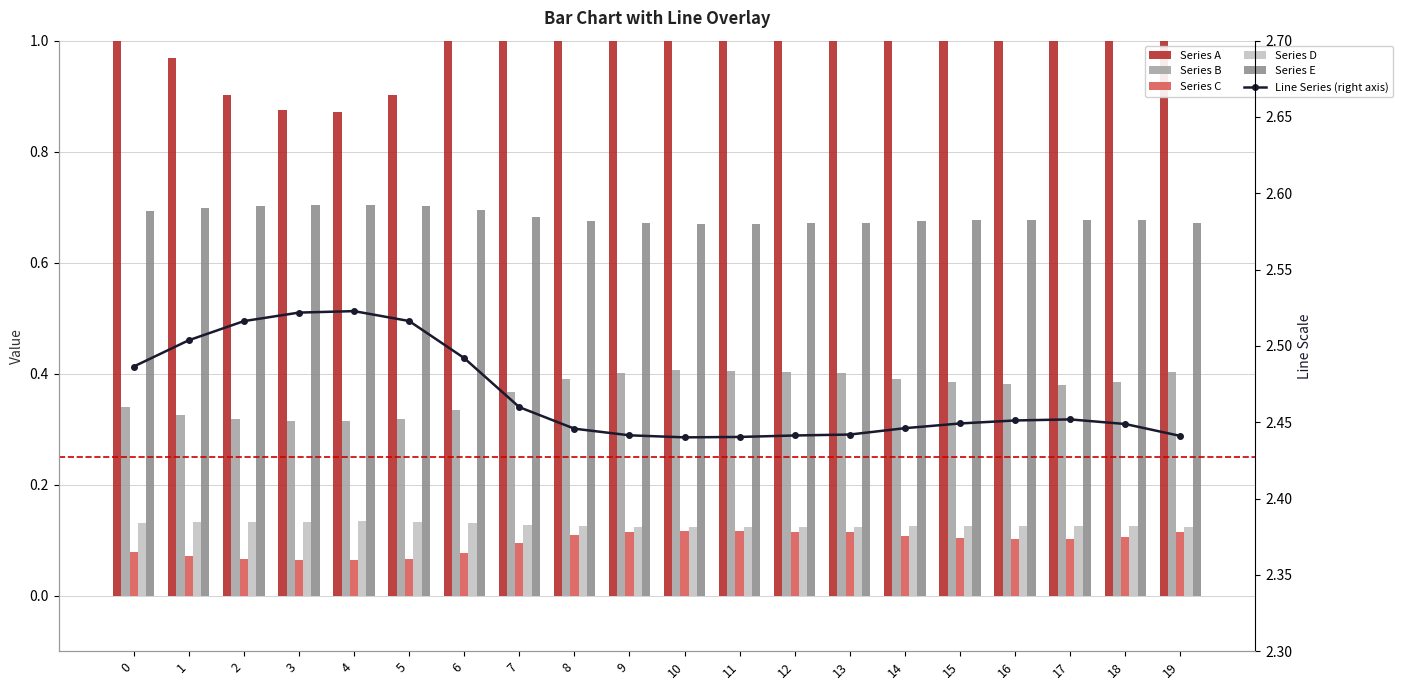

What is the difference between the maximum and minimum values in the Series A series?

0.8